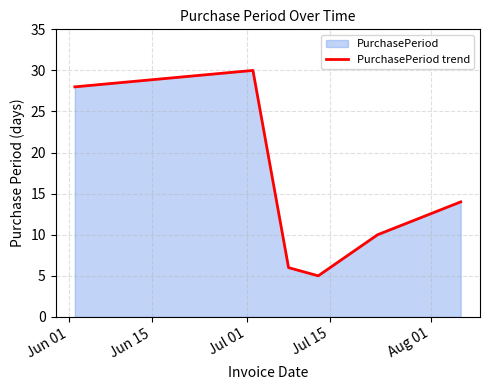

What is the minimum value shown in the chart?

5